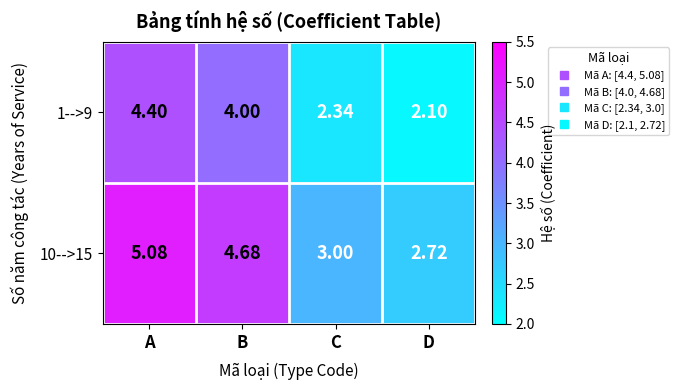

At which category is the sum across all series the highest?

A